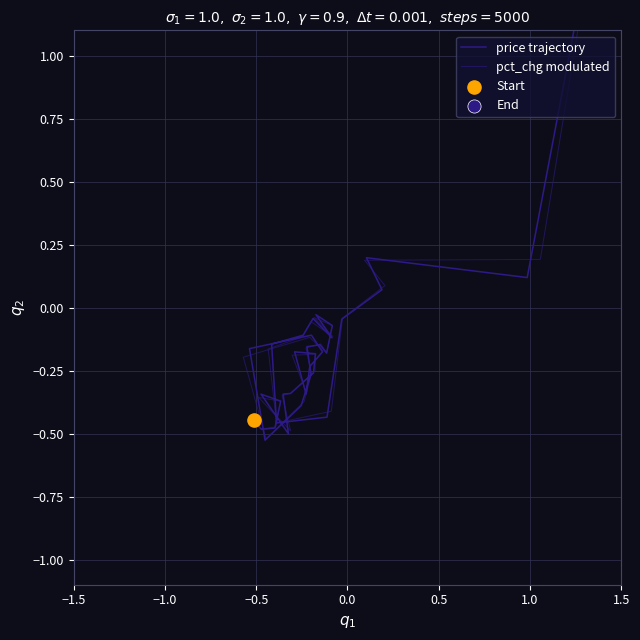

Which series contains the lowest Y value?

price trajectory